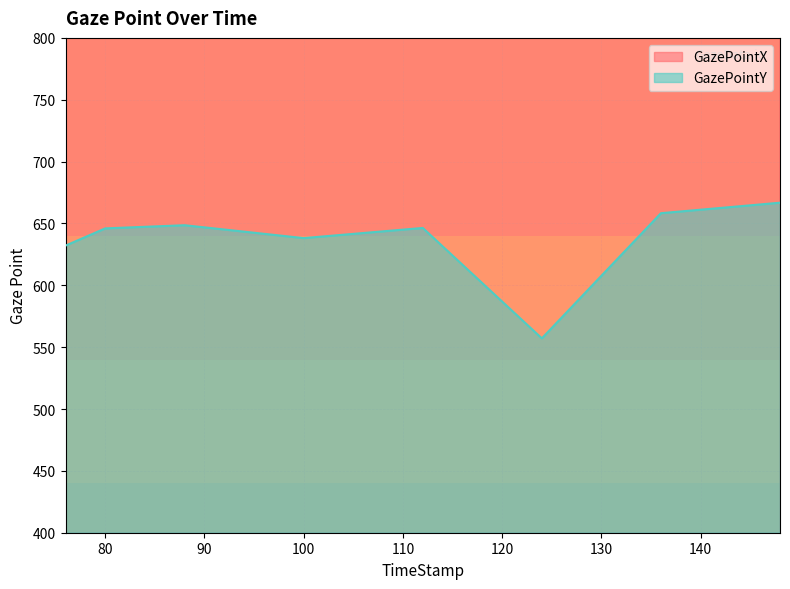

What is the difference between the GazePointY values at 136 and 112?

11.9